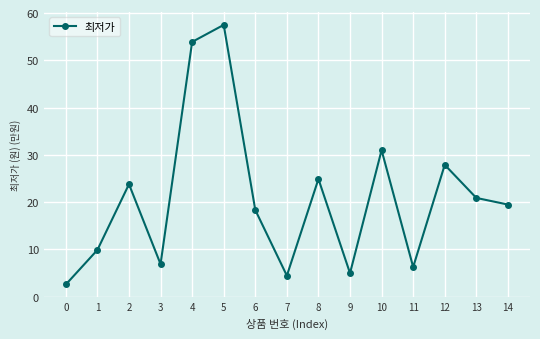

Which has a higher value, 14 or 4?

4